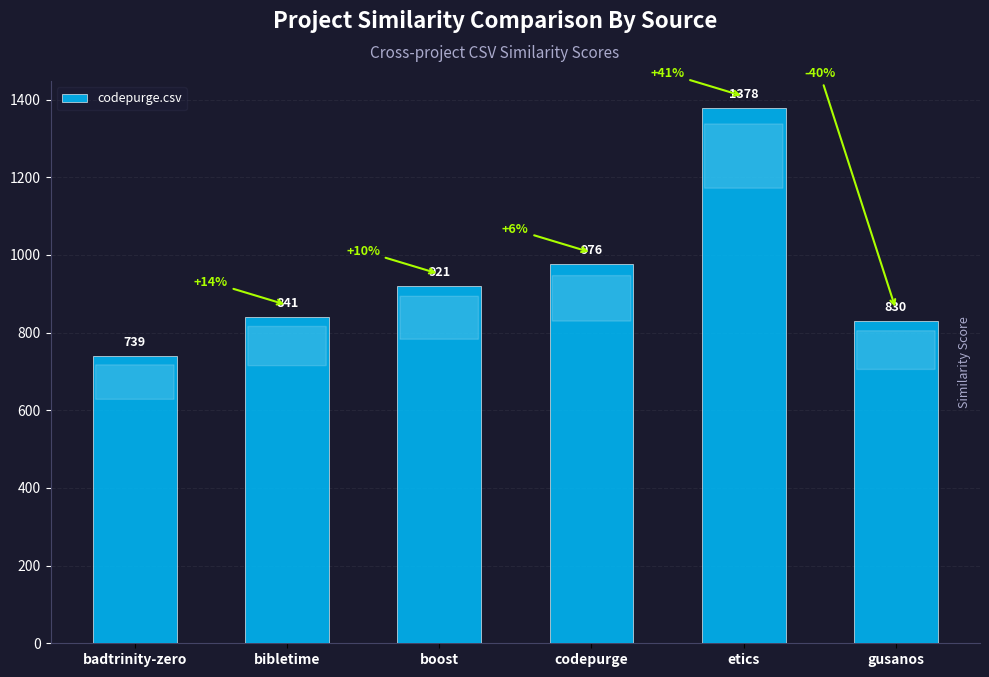

How many series are shown in this chart?

1